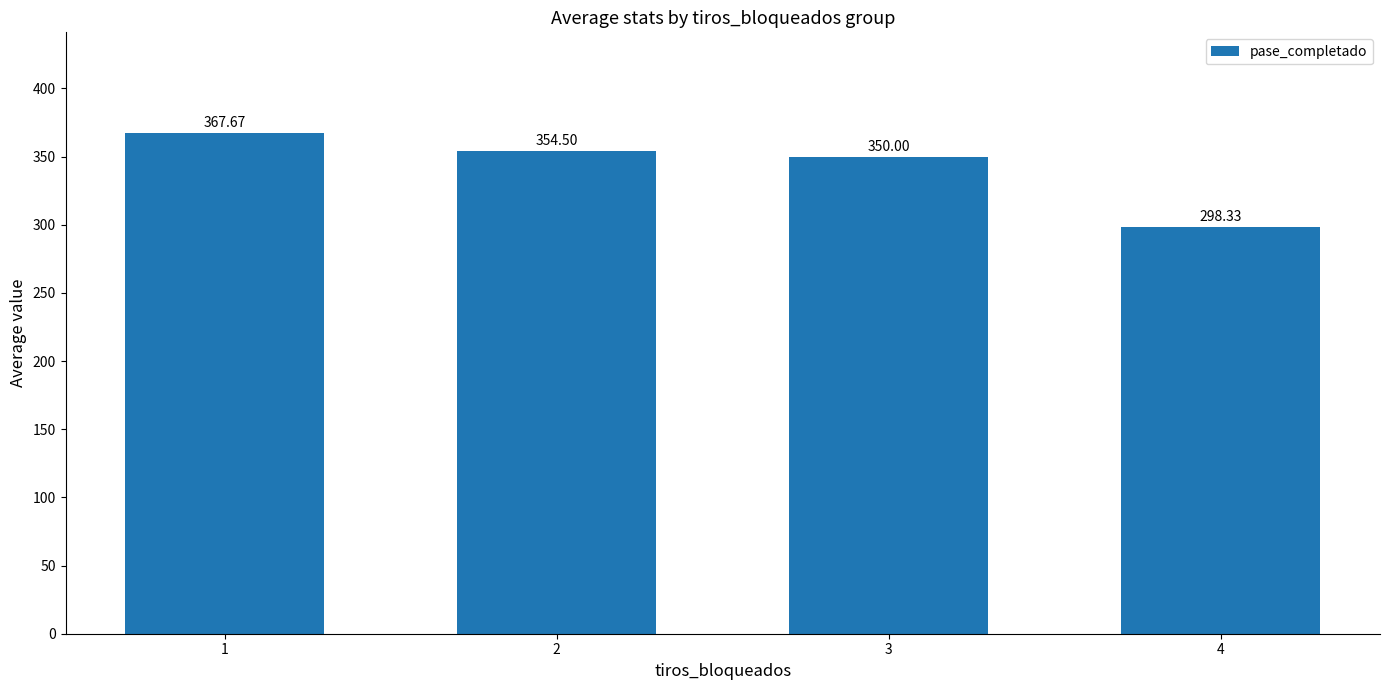

What is the ratio of the value at 4 to the value at 1?

0.8